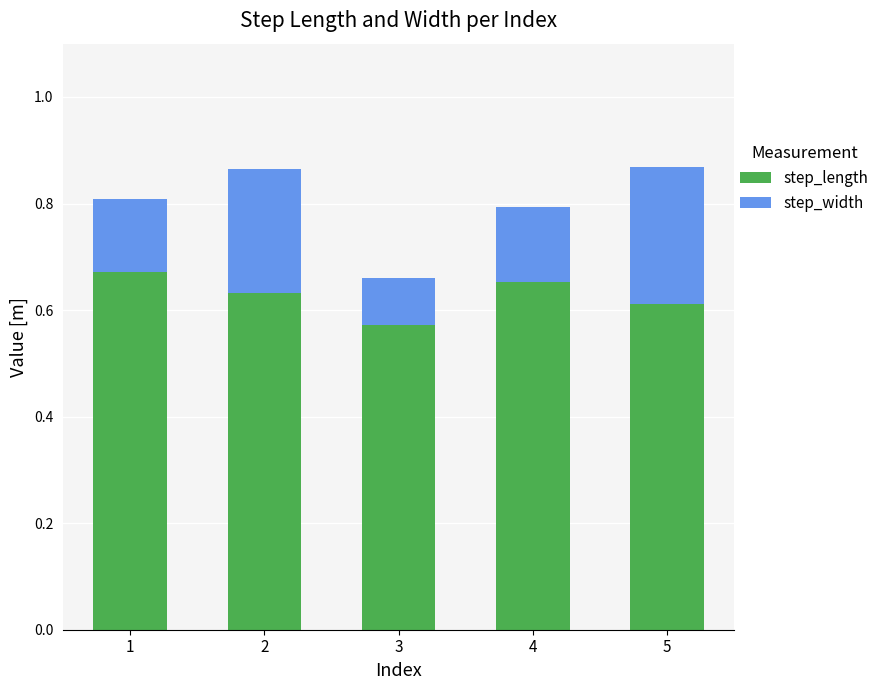

Does the chart contain any negative values?

No